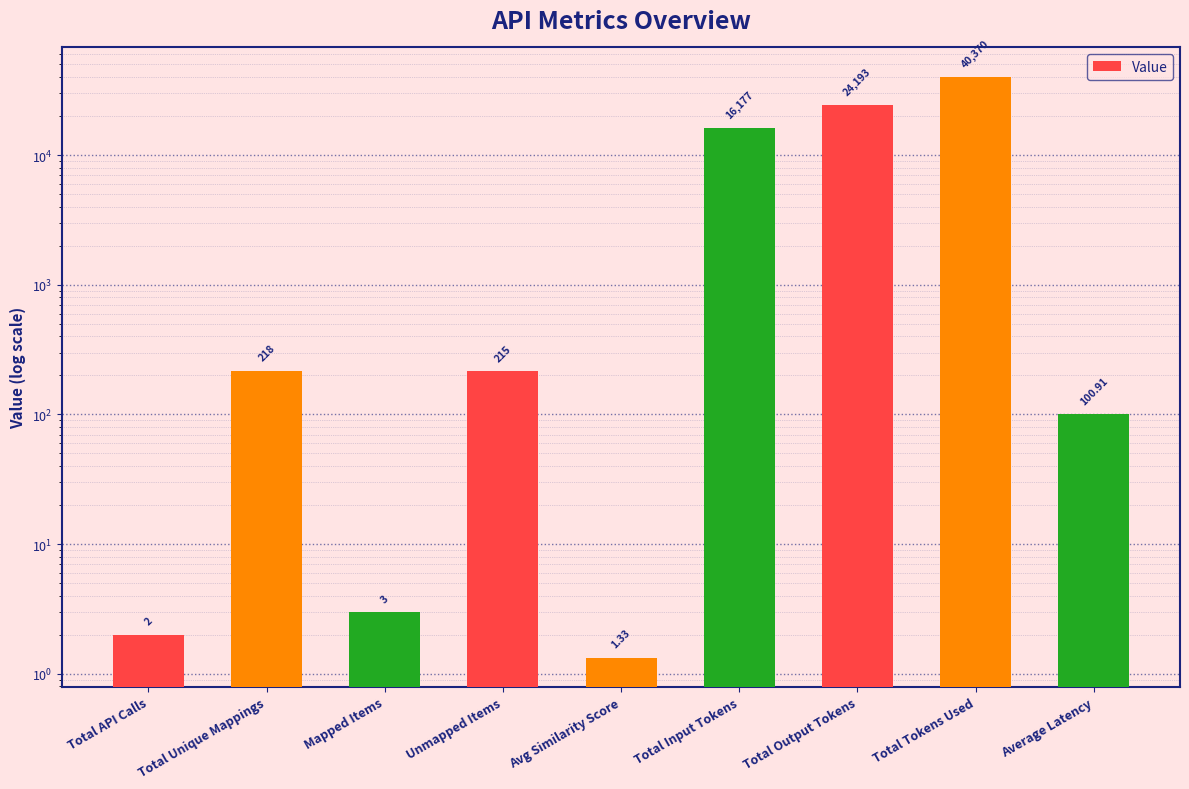

What is the average value?

9031.1